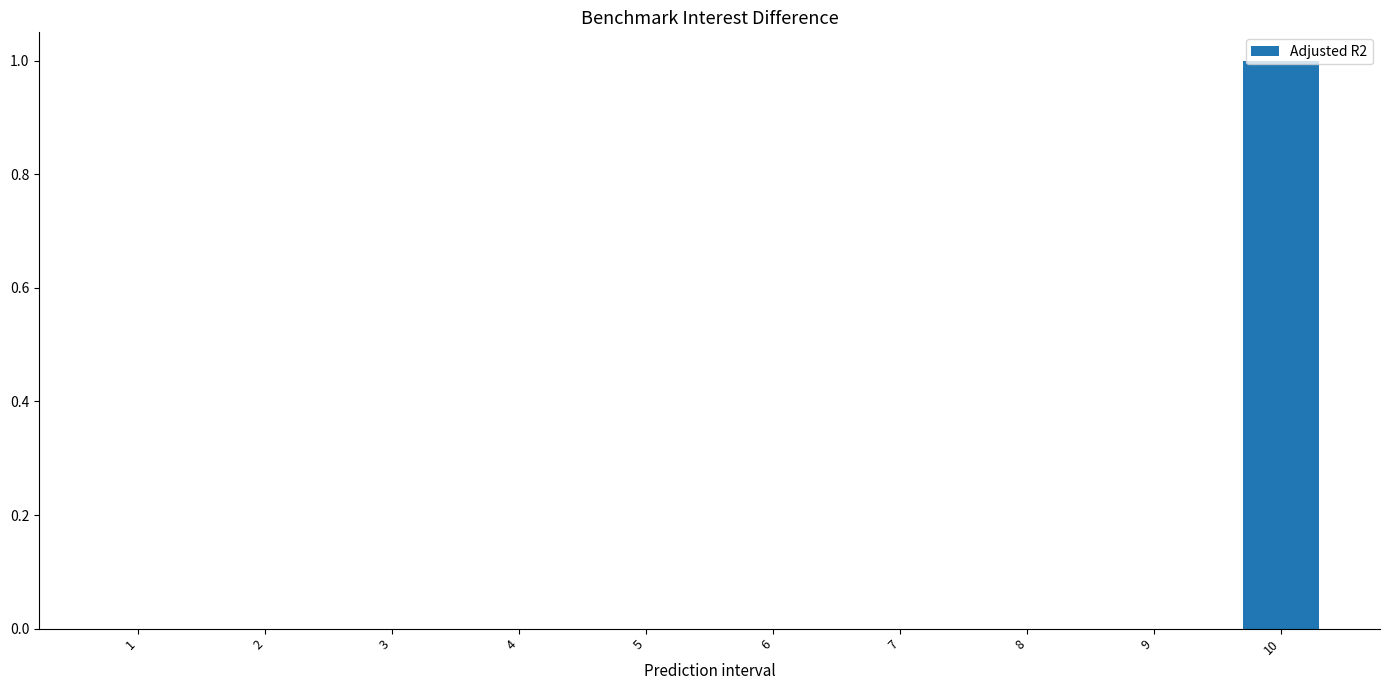

Reading left to right, extract all data points from this chart.

0	0	0	0	0	0	0	0	0	1